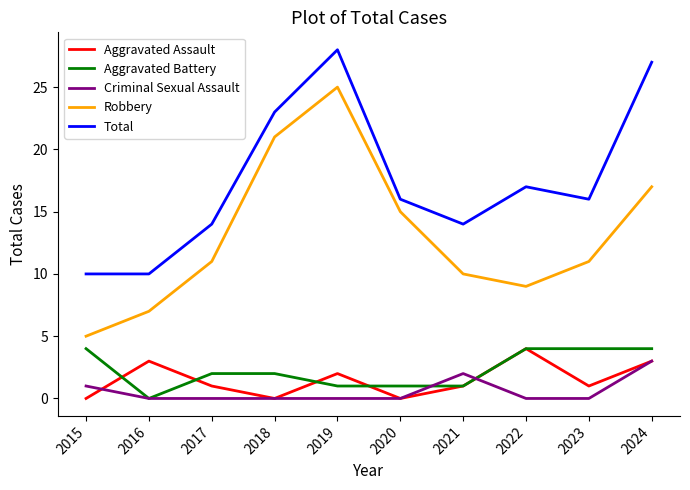

What is the difference between the highest and lowest values at 2017?

14